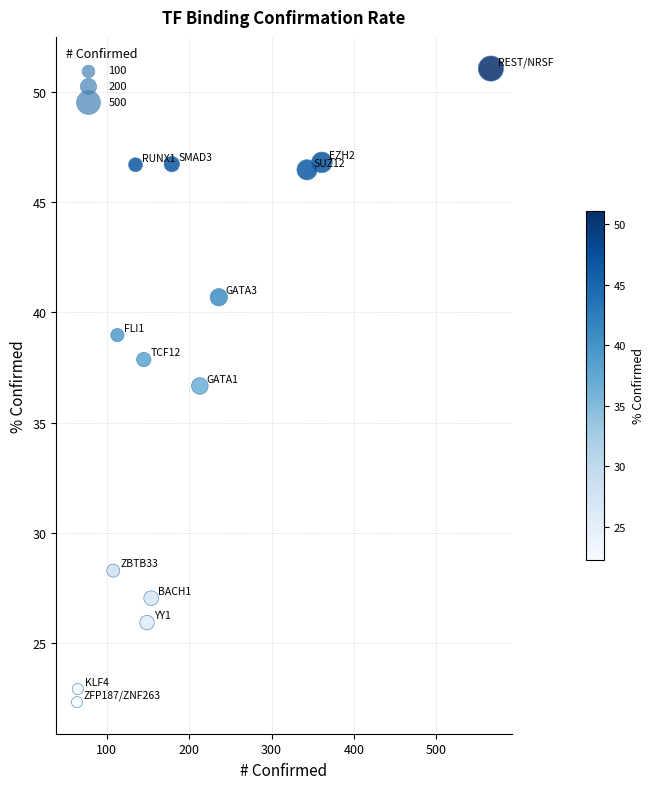

What Y value in the scatter plot is closest to 36?

36.7